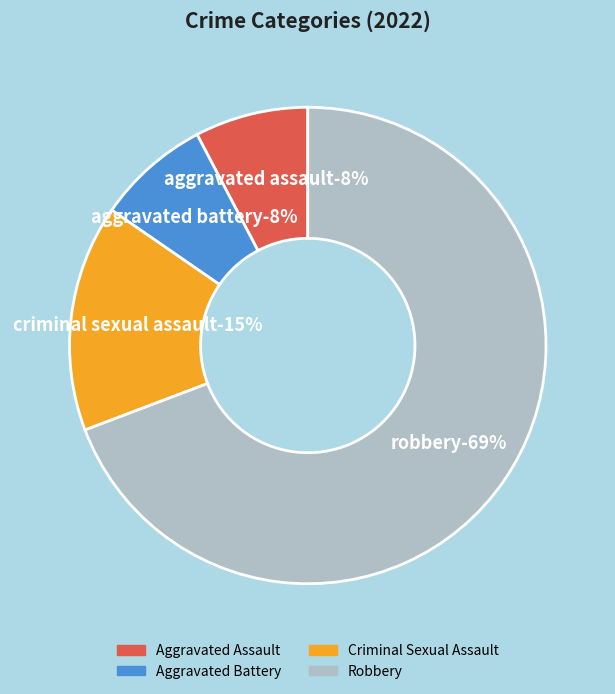

What portion of the pie excludes Aggravated Assault?

92.3%